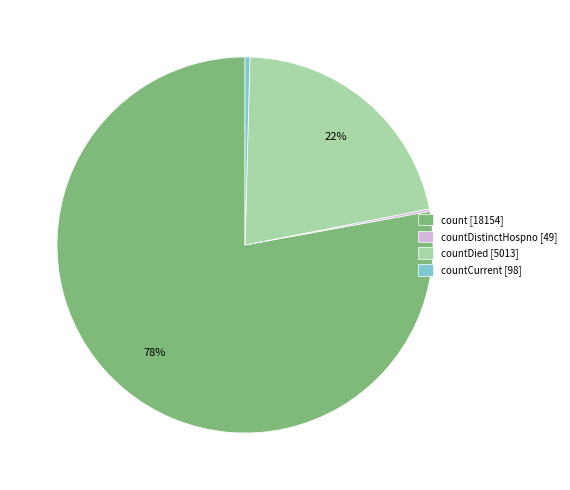

To the nearest percent, what is the average slice percentage?

25%